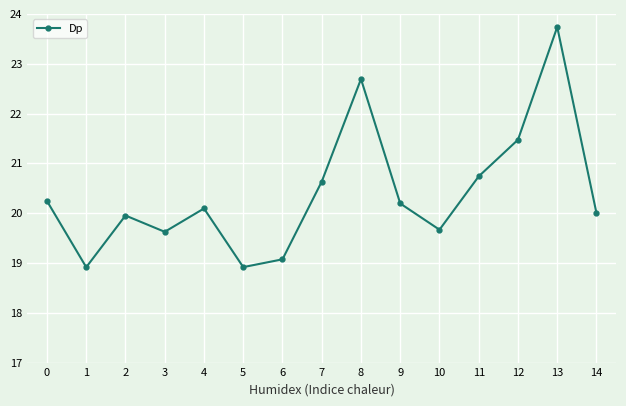

What is the change in value from 2 to 10?

-0.3